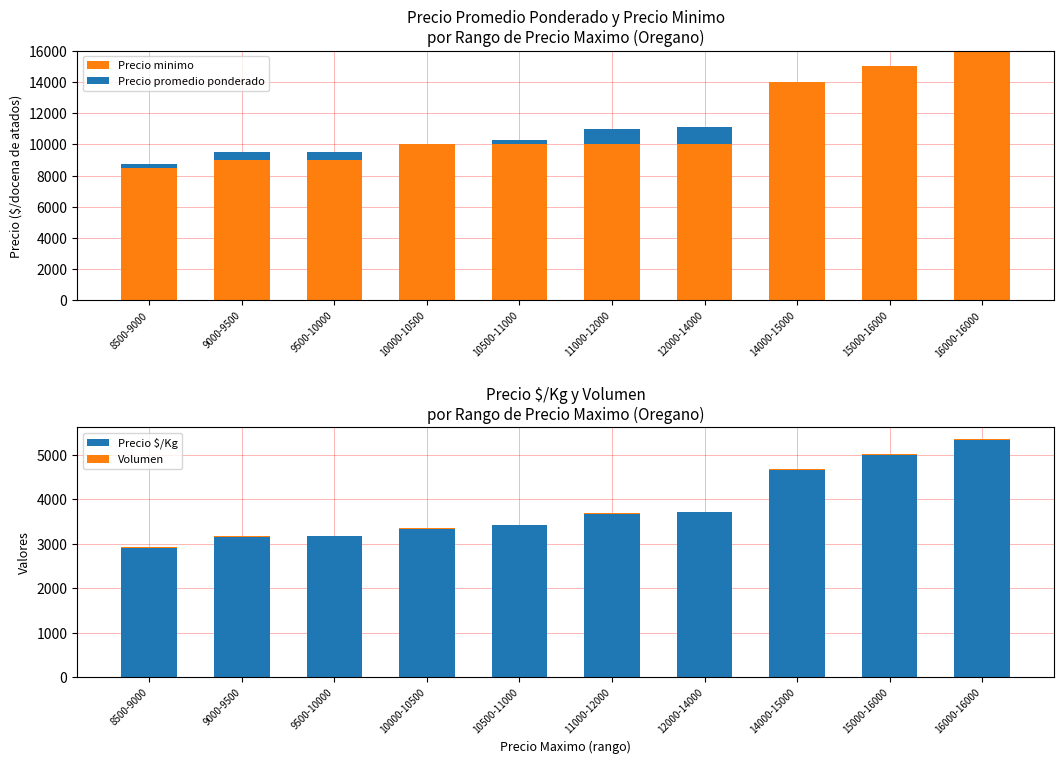

What is the greatest value displayed?

16000